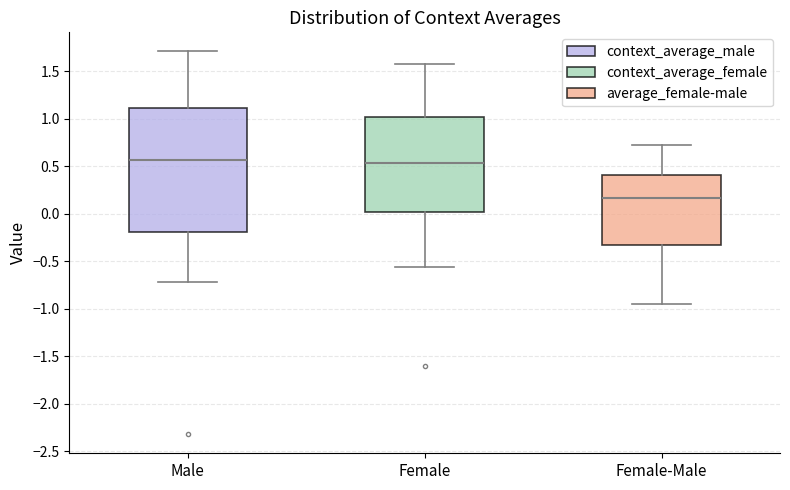

Which box is the tallest, from its lower edge to its upper edge?

Male